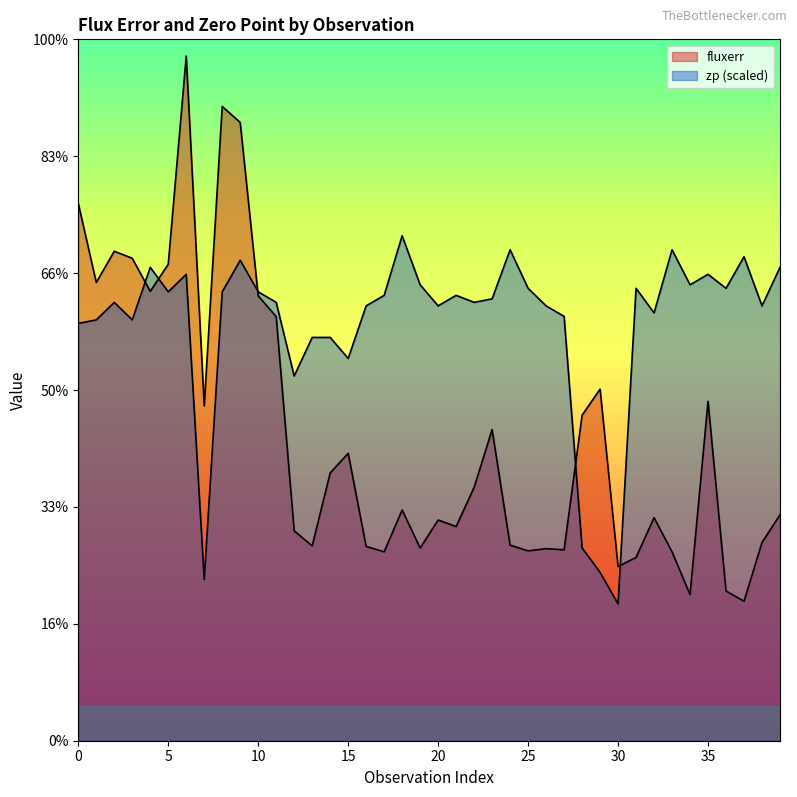

At which category is the sum across all series the highest?

6